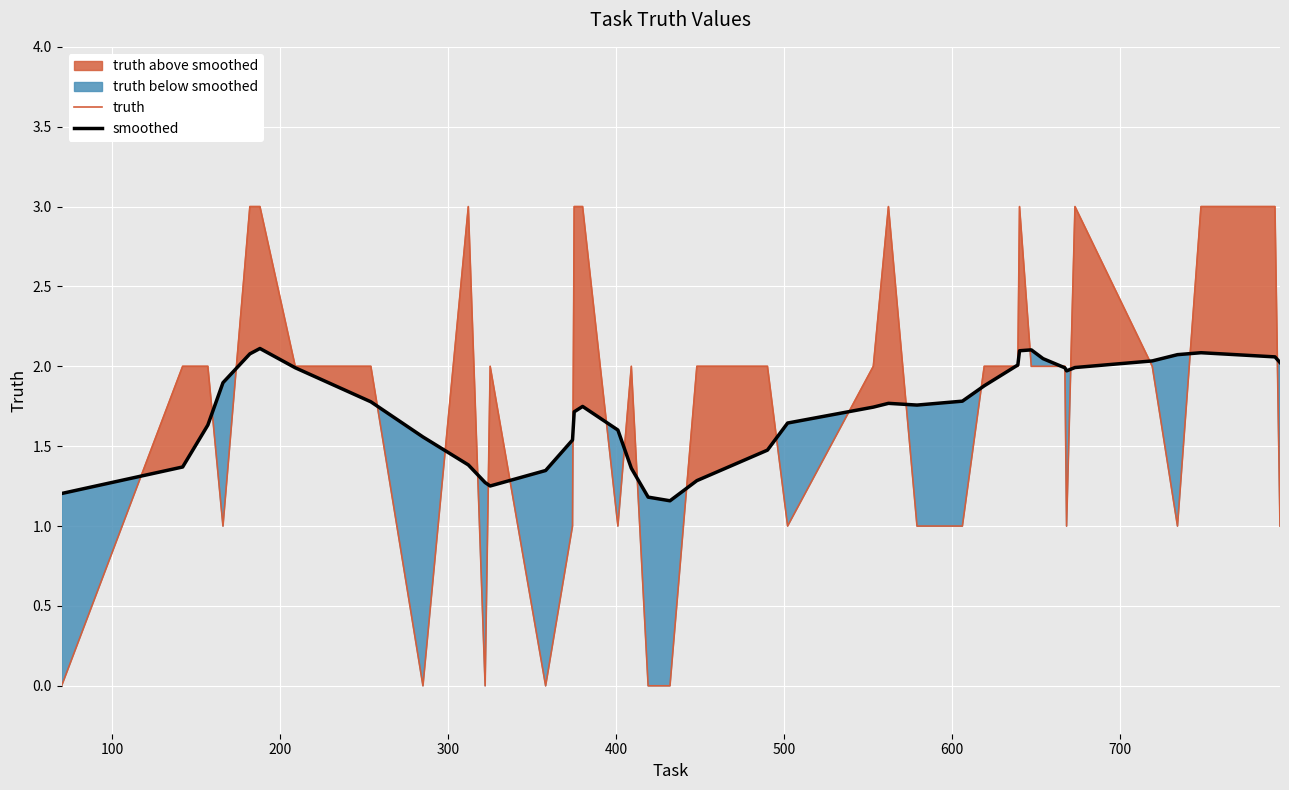

What is the average value of the smoothed series?

1.7